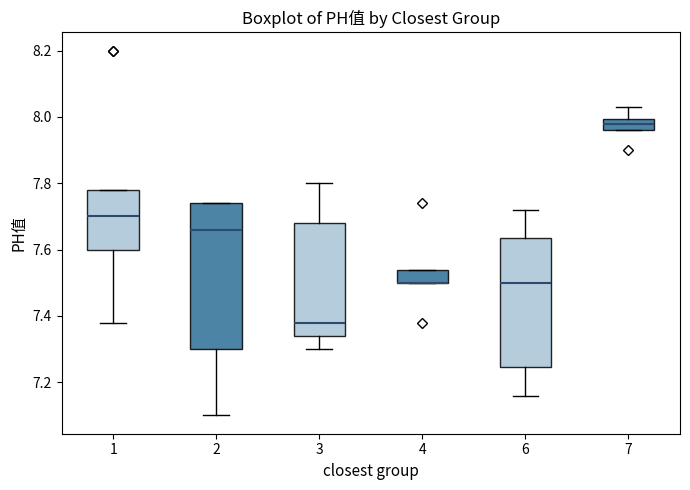

Reading left to right, read every box against the y-axis: the position of its median line, the range the box covers, and the ends of its whiskers. The values are not printed on the chart, so give them approximately, as read against the axis.

1: median 7.70, box 7.60 to 7.78, whiskers 7.38 to 7.78
2: median 7.66, box 7.30 to 7.74, whiskers 7.10 to 7.74
3: median 7.38, box 7.34 to 7.68, whiskers 7.30 to 7.80
4: median 7.50 (drawn on the box's lower edge), box 7.50 to 7.54, whiskers 7.50 to 7.54
6: median 7.50, box 7.24 to 7.64, whiskers 7.16 to 7.72
7: median 7.98, box 7.96 to 8.00, whiskers 7.96 to 8.04